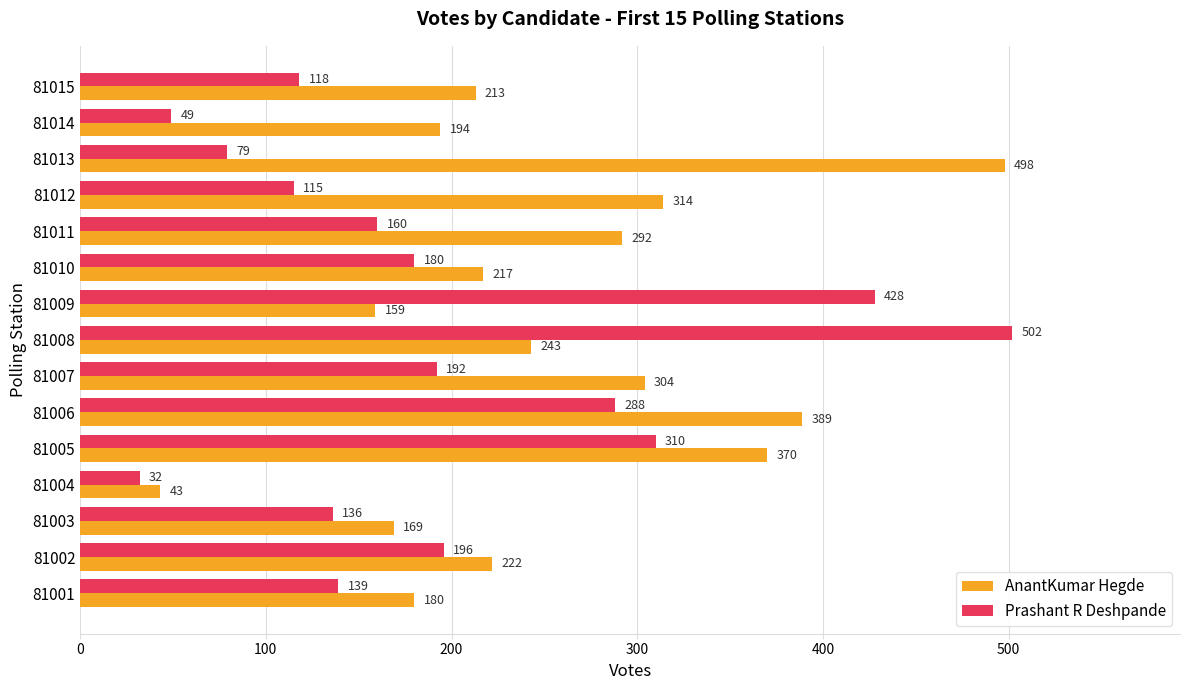

Which series has the widest spread of values?

Prashant R Deshpande